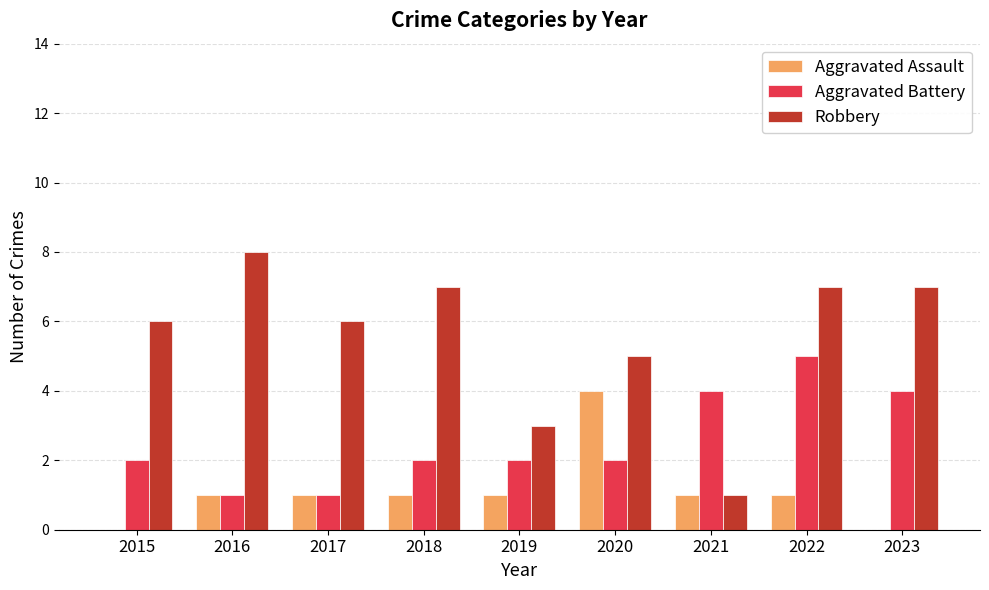

How many series are shown in this chart?

3